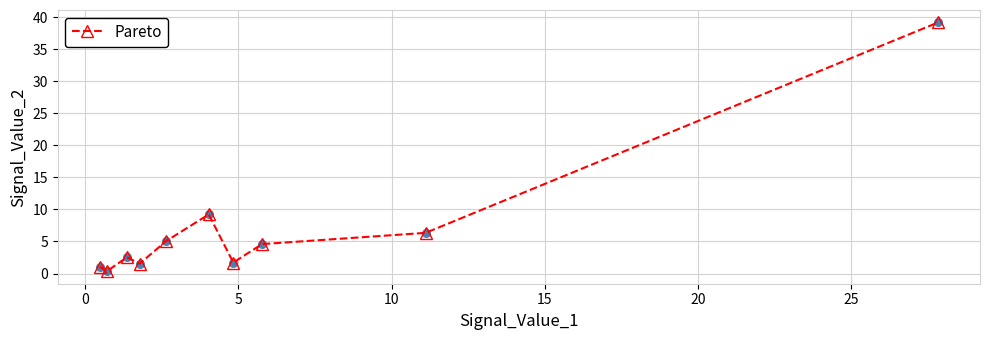

What is the difference between the maximum and second lowest values?

38.1